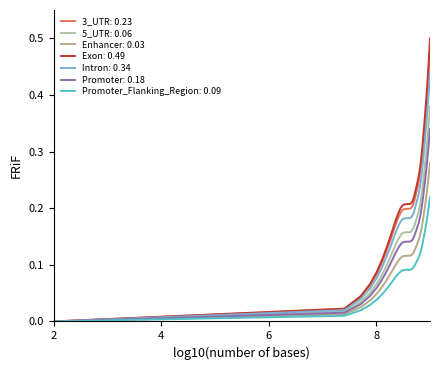

Which series has the largest range (max minus min)?

Exon: 0.49